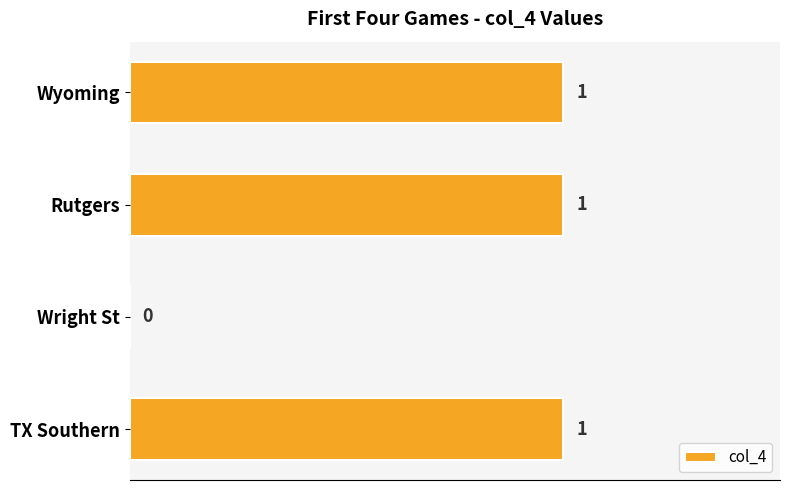

The value at Rutgers is 1. True or false?

True